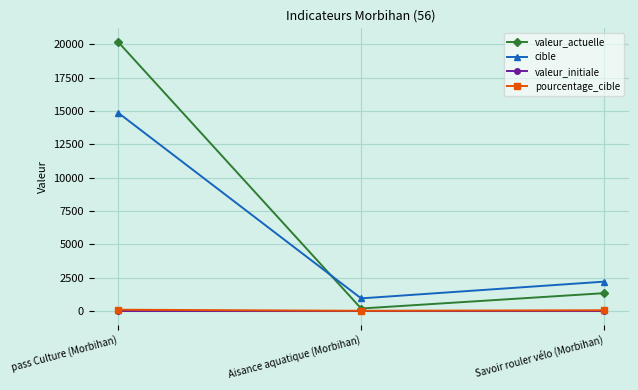

Does the chart have visible grid lines?

Yes